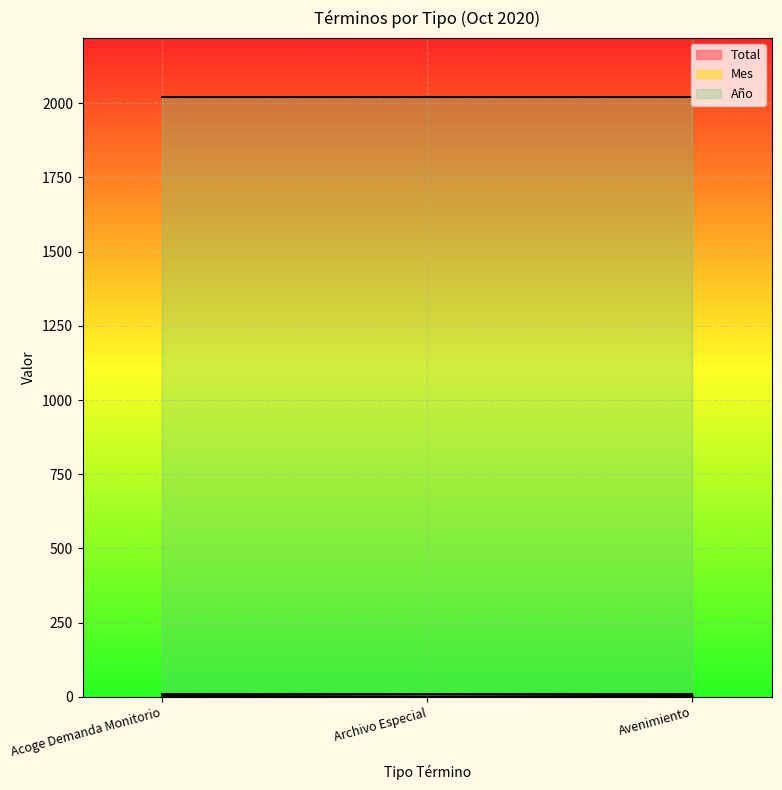

The value of Mes at Archivo Especial is 18. True or false?

False